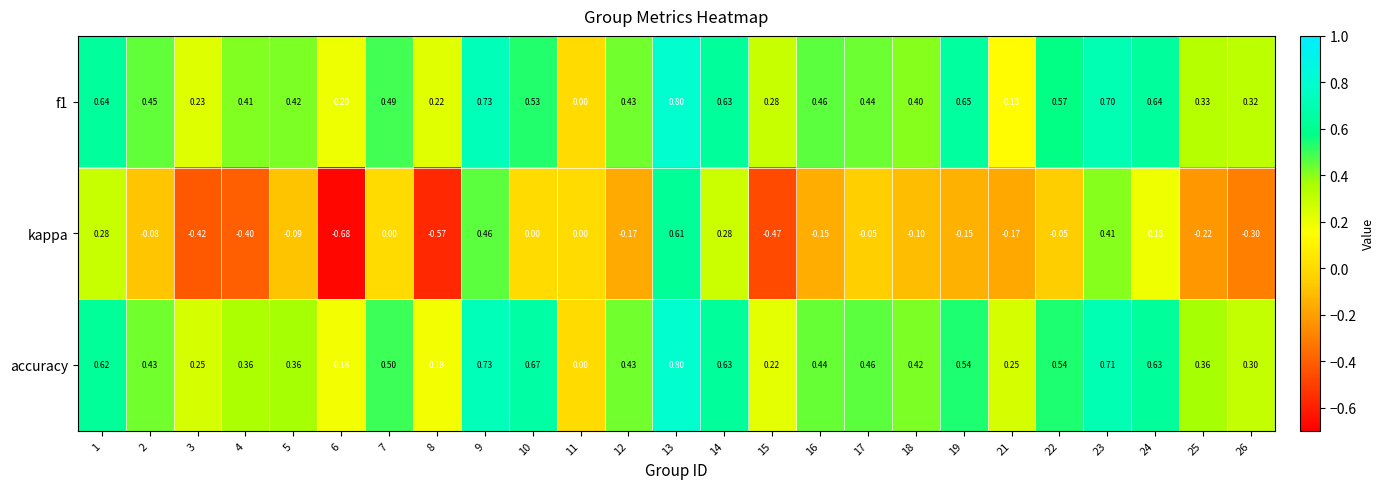

At which category does the chart reach its minimum across all series?

6